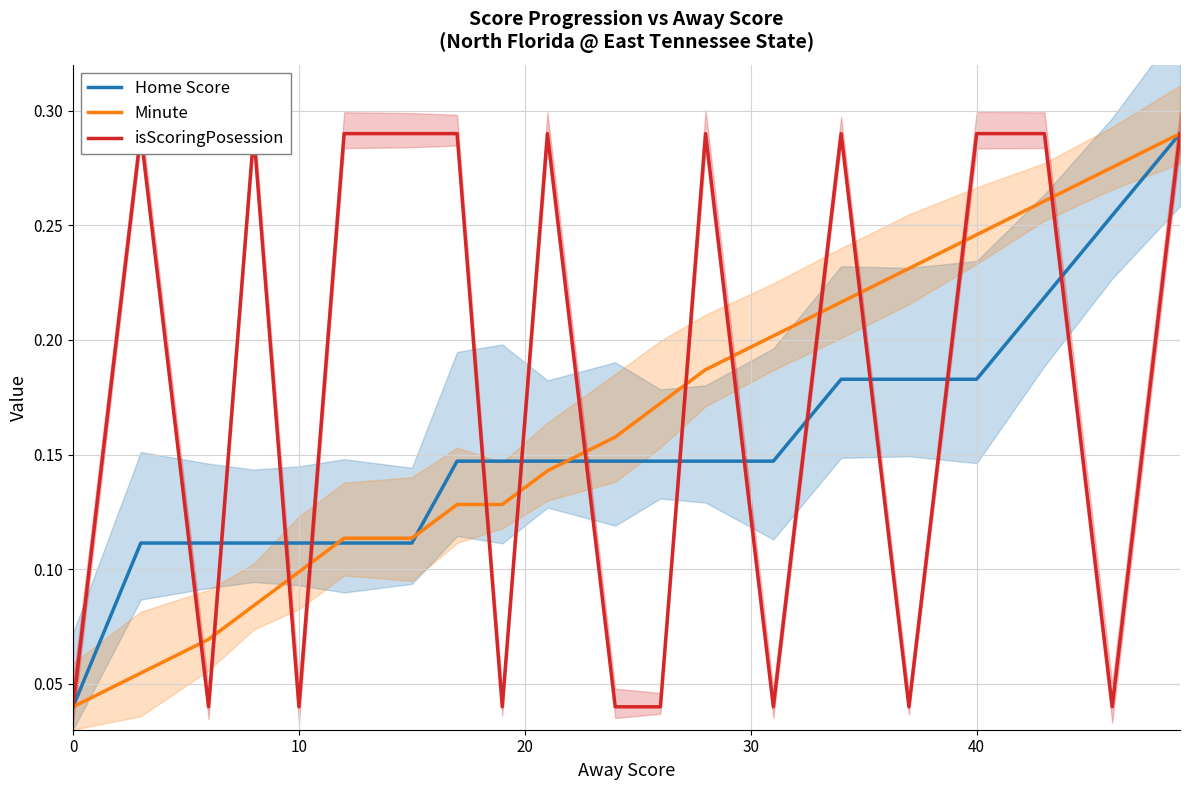

How many distinct data groups are displayed?

3